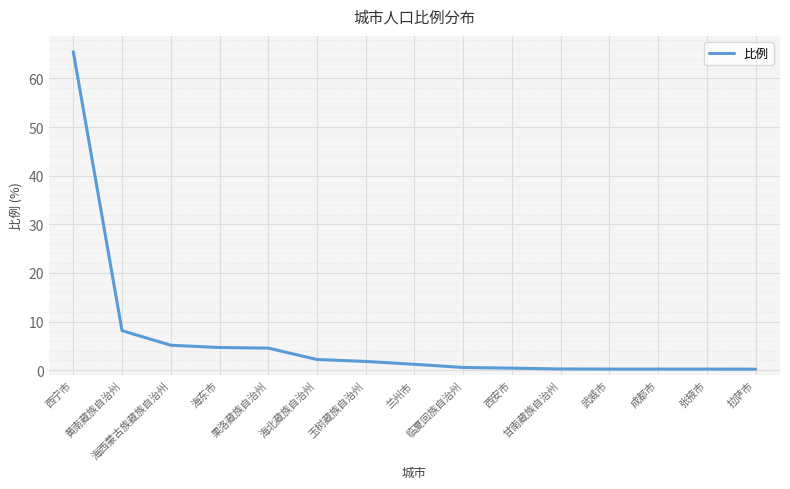

The value at 黄南藏族自治州 is 8.1. True or false?

True